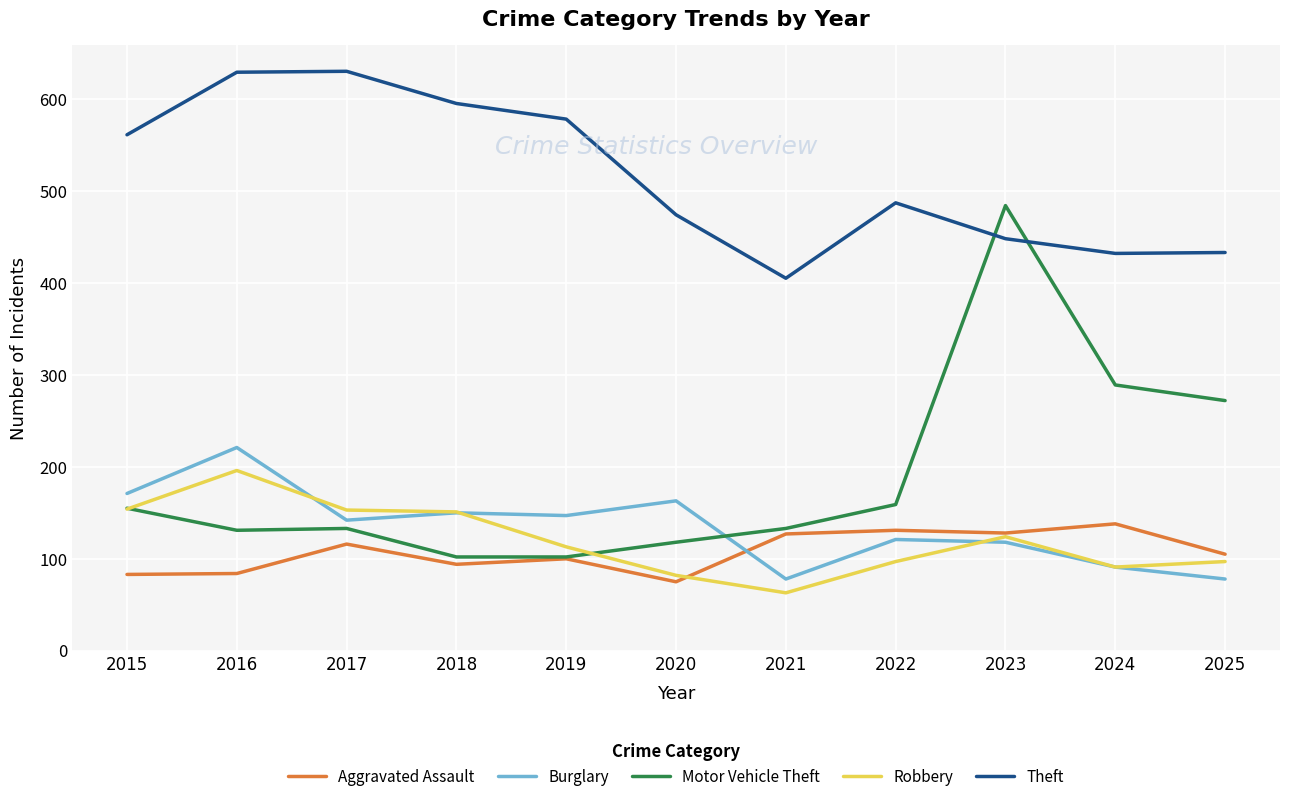

How many lines are shown in the chart?

5